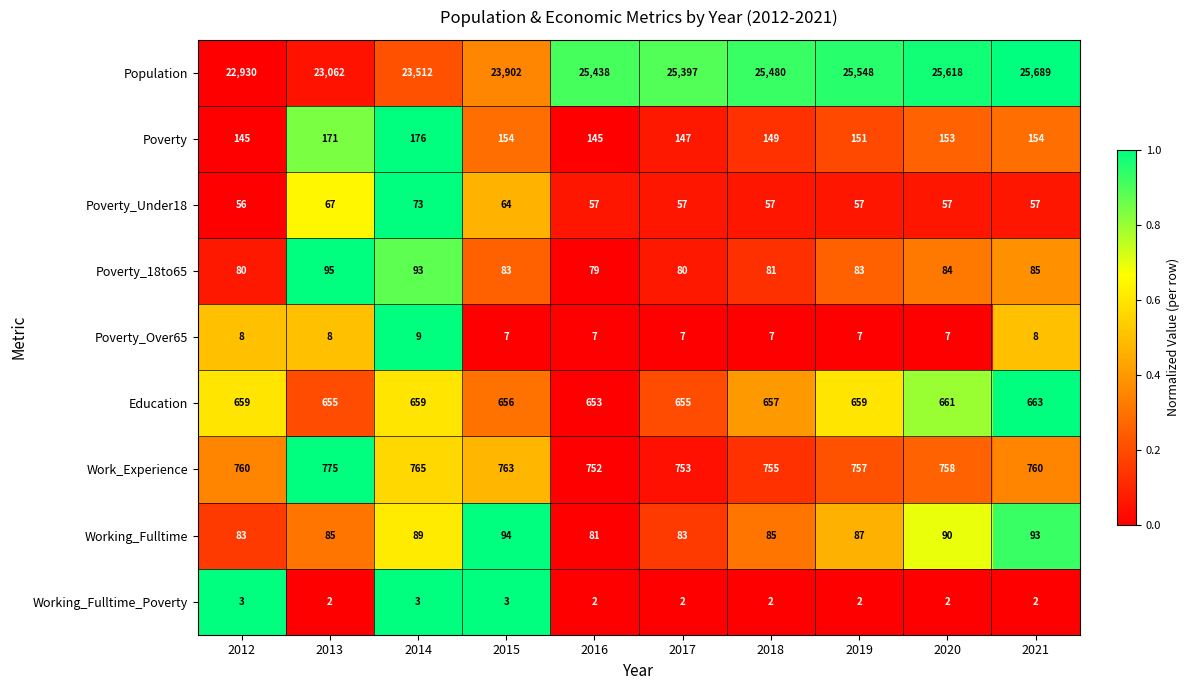

Which series has the largest total across all categories?

Population